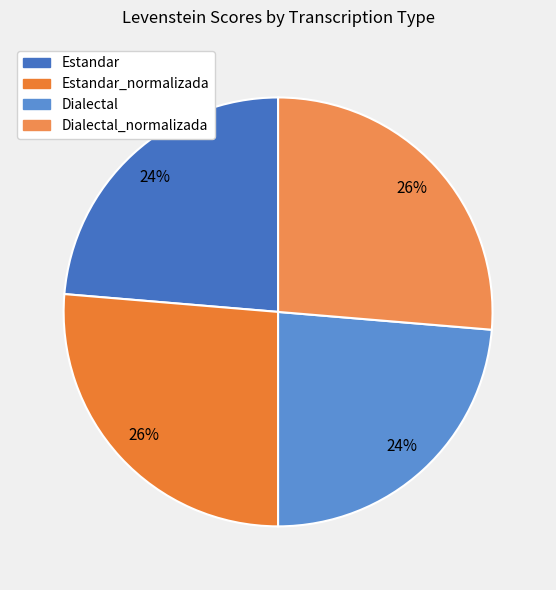

What is the total percentage of Dialectal and Estandar?

47.3%